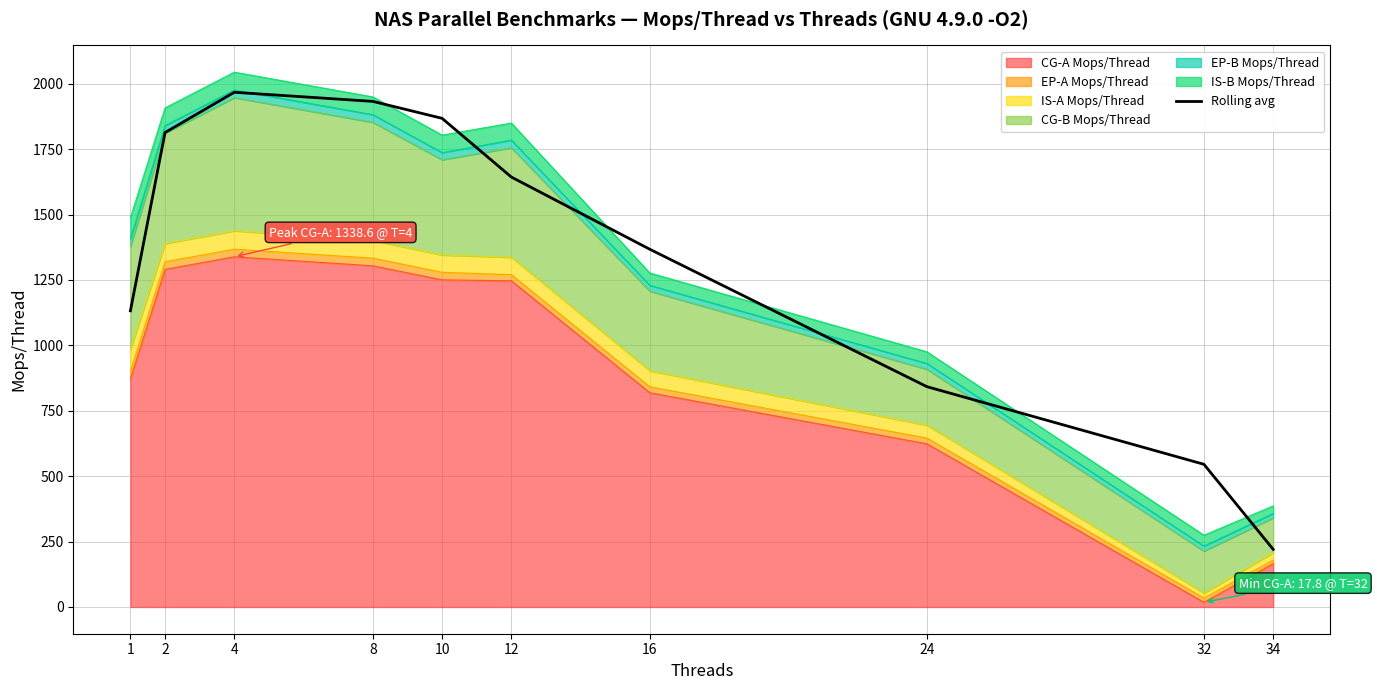

Where is the data nearest to the value 1093?

1